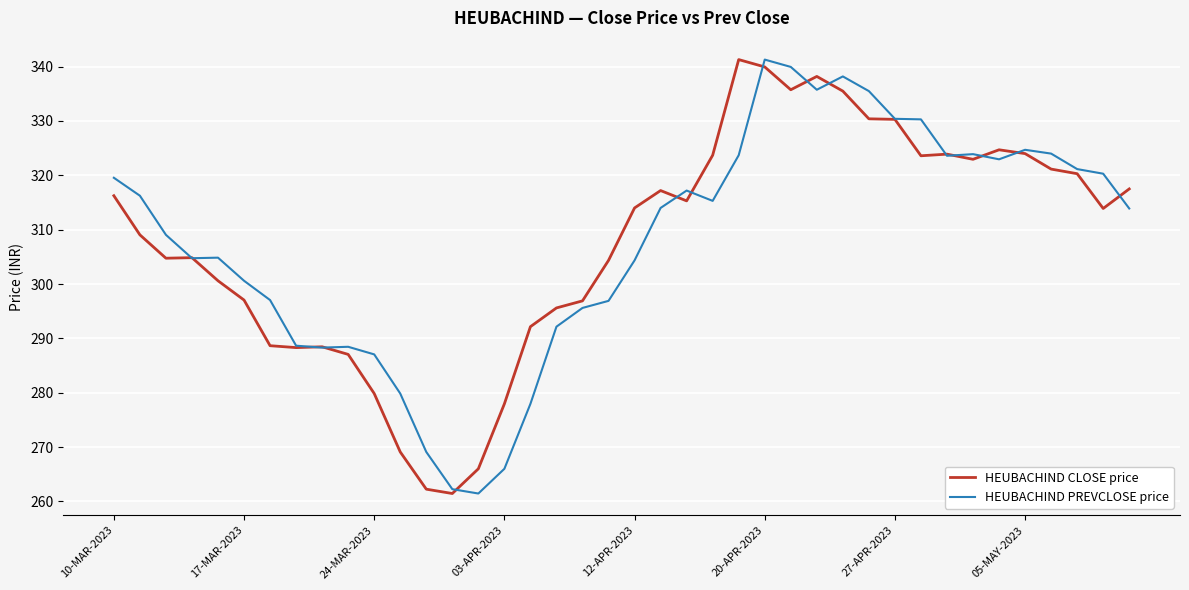

What is the highest value of the HEUBACHIND PREVCLOSE price series?

341.3